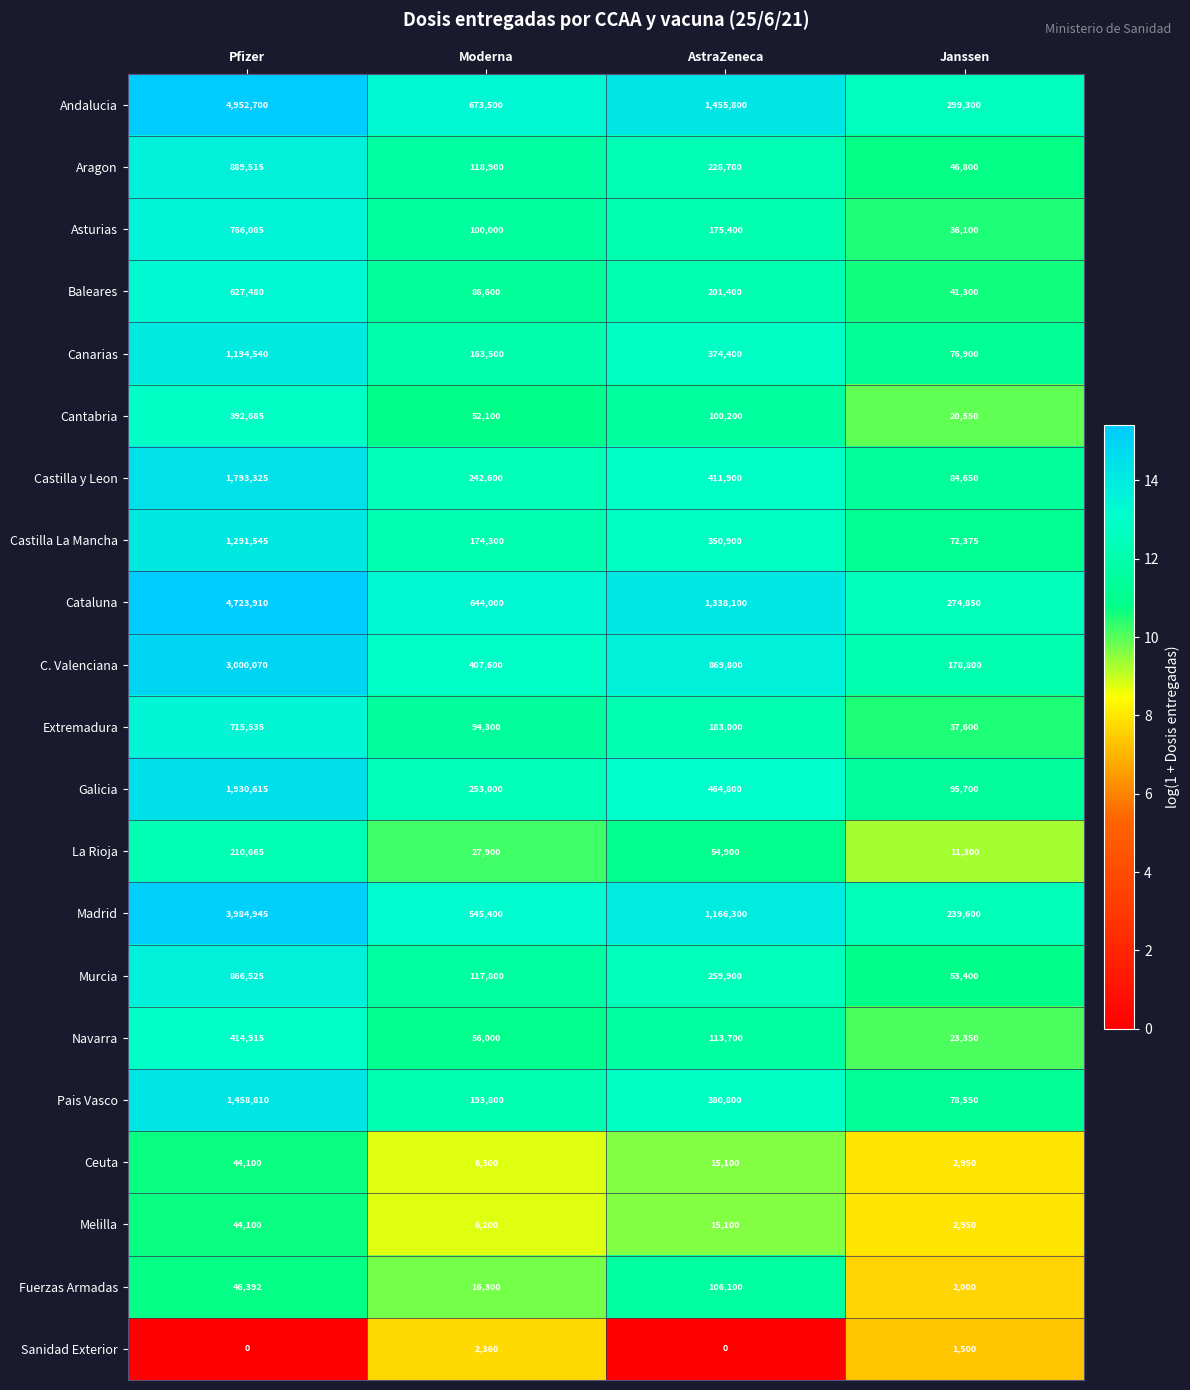

Which category has the highest value in the Fuerzas Armadas series?

AstraZeneca